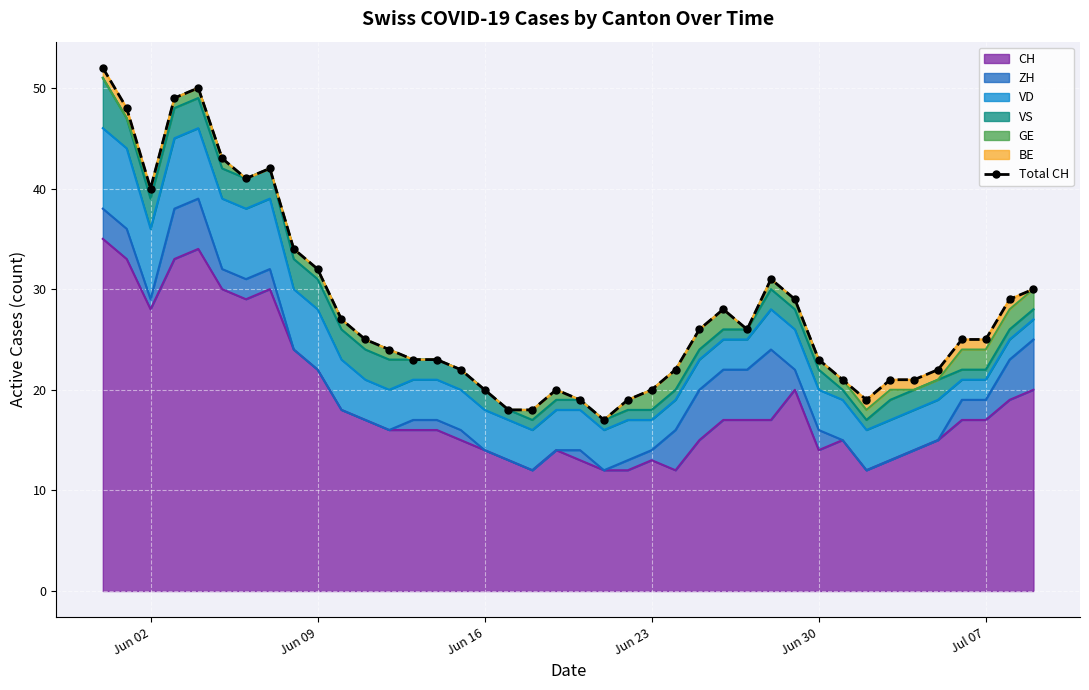

What is the minimum value for CH?

12